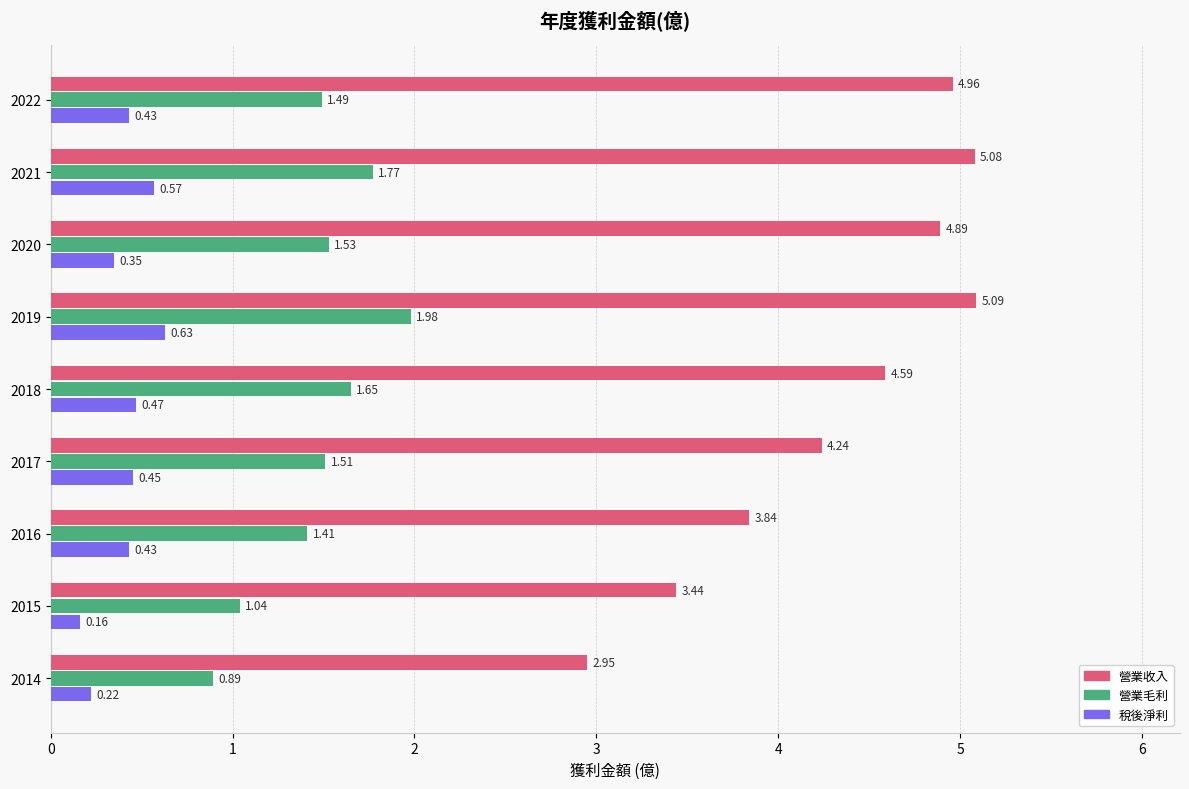

What is the maximum value shown in the chart?

5.1